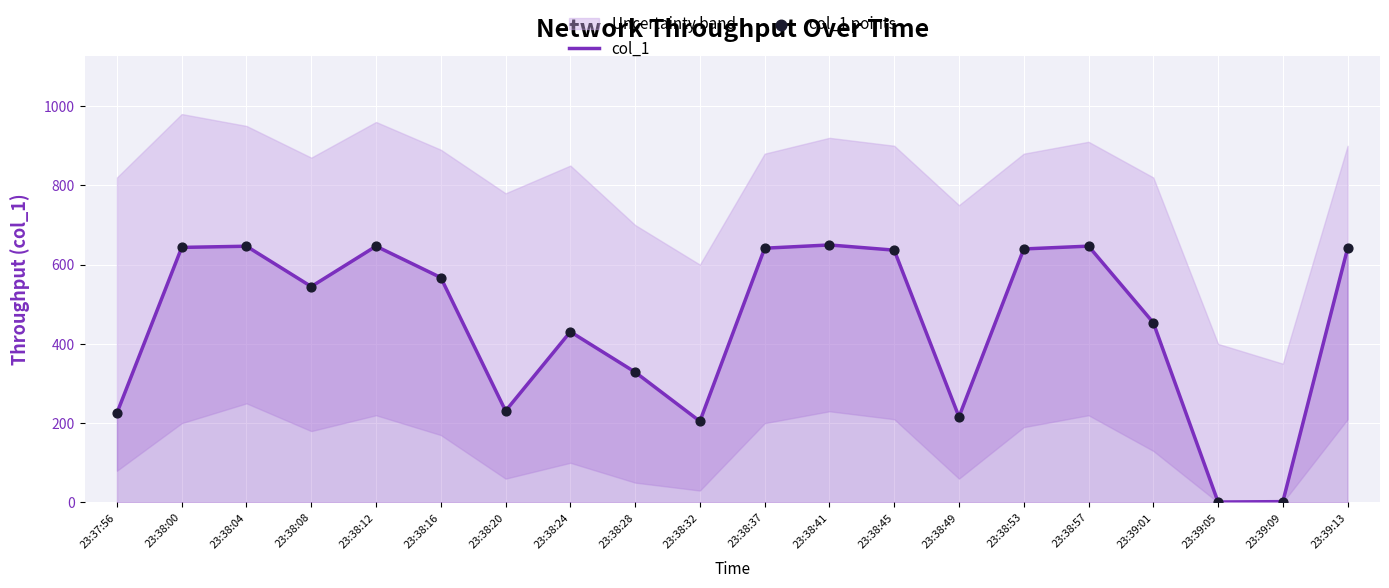

Is the value of col_1 at 23:38:41 greater than the value of col_1 points at 23:38:04?

Yes